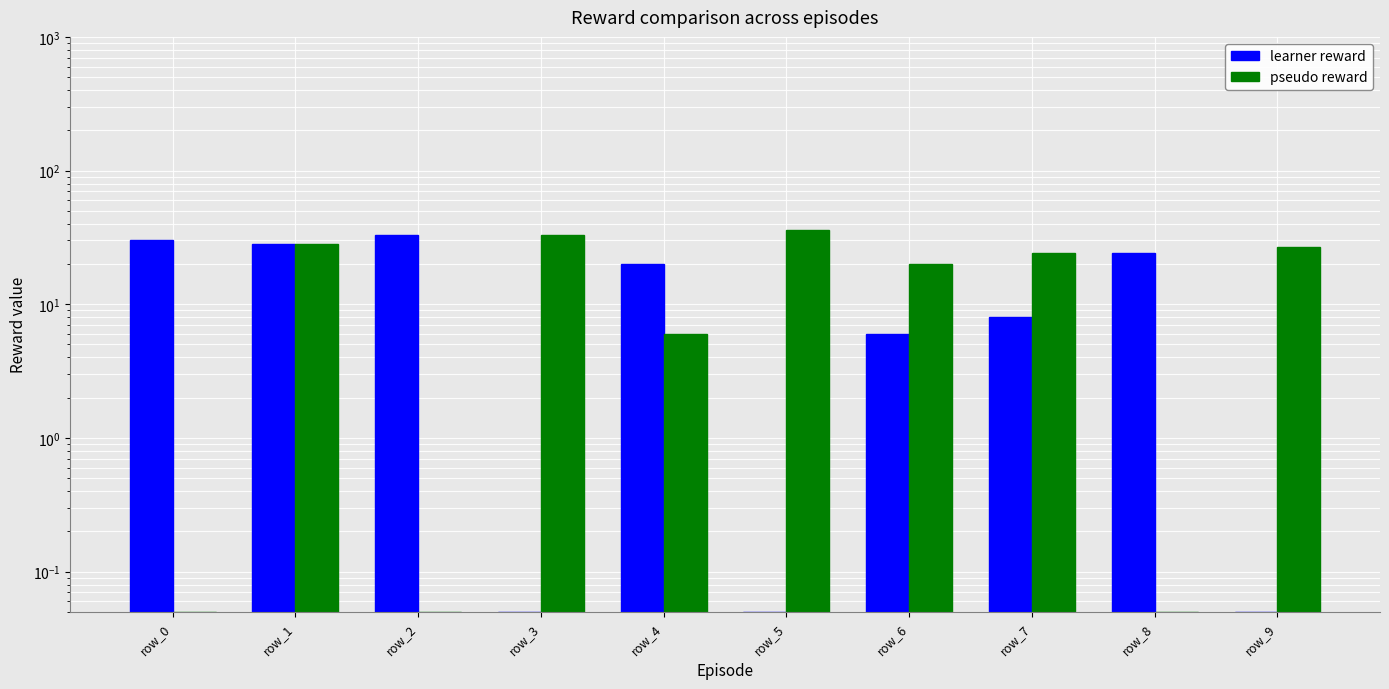

What are all the series names shown in the legend?

learner reward, pseudo reward